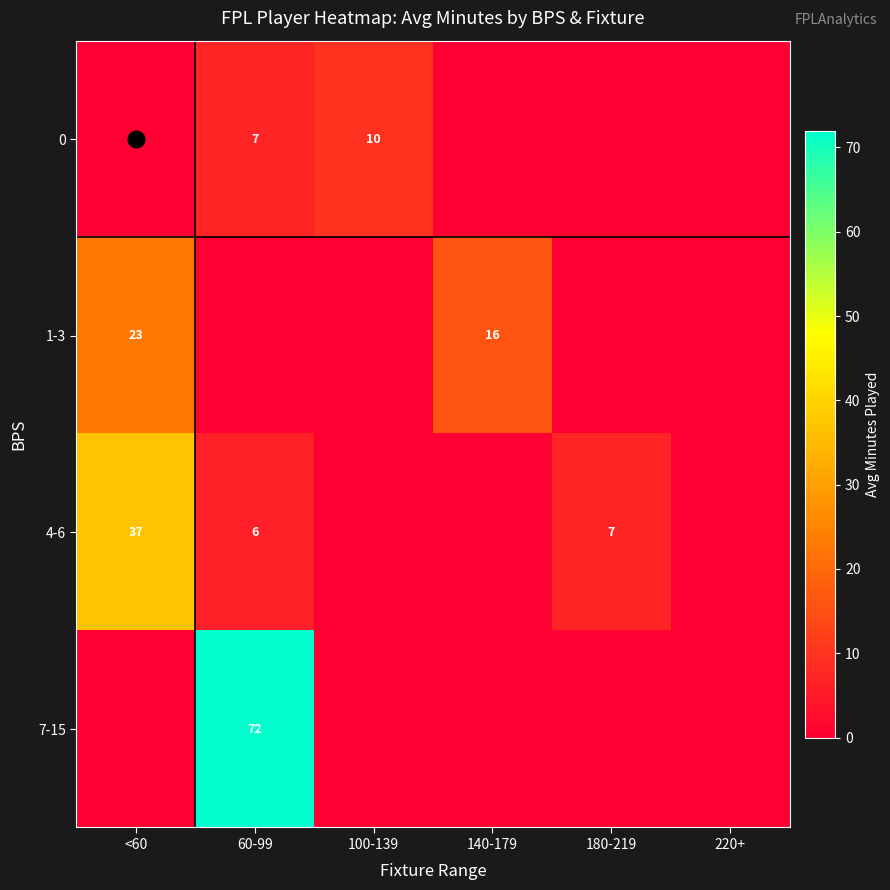

The 0 series shows 10 at 100-139. True or false?

True